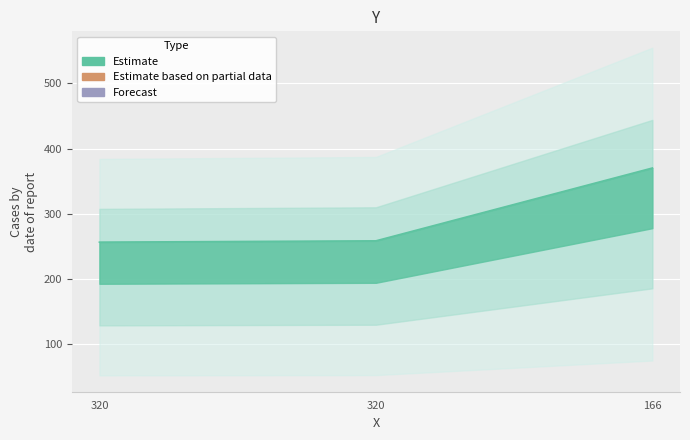

At which category does the chart reach its minimum across all series?

320